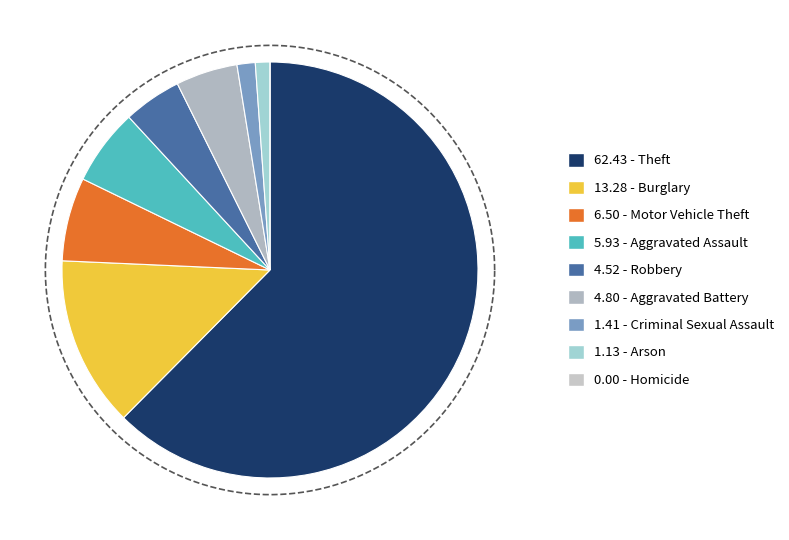

To the nearest percent, what is the combined percentage of Burglary and Aggravated Assault?

19%